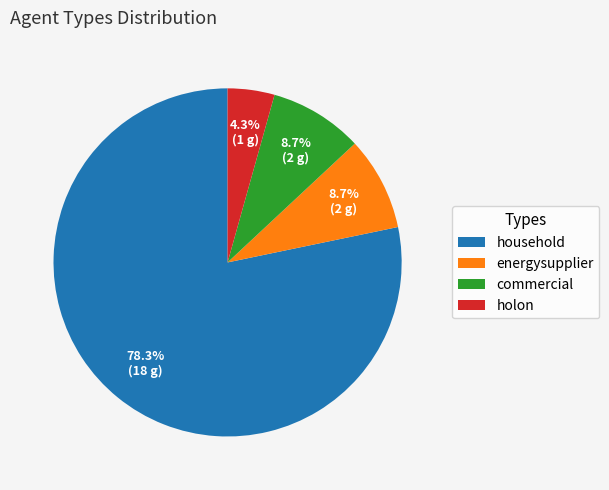

Which slice is the smallest?

holon